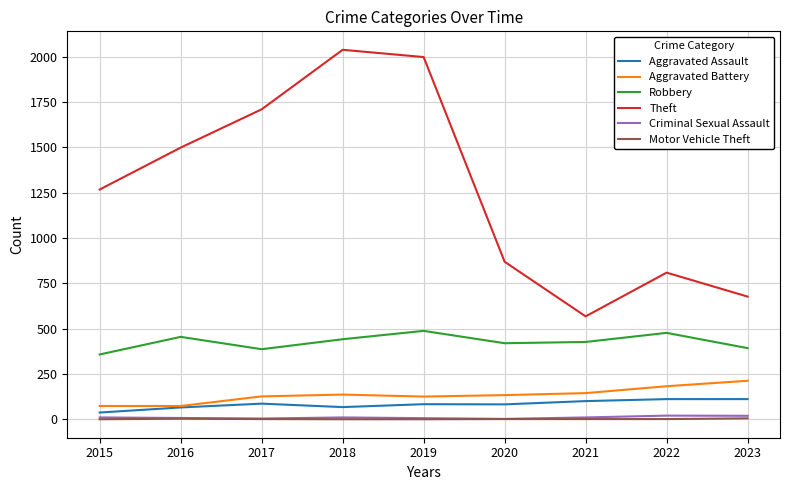

The value of Aggravated Battery at 2020 is 66. True or false?

False